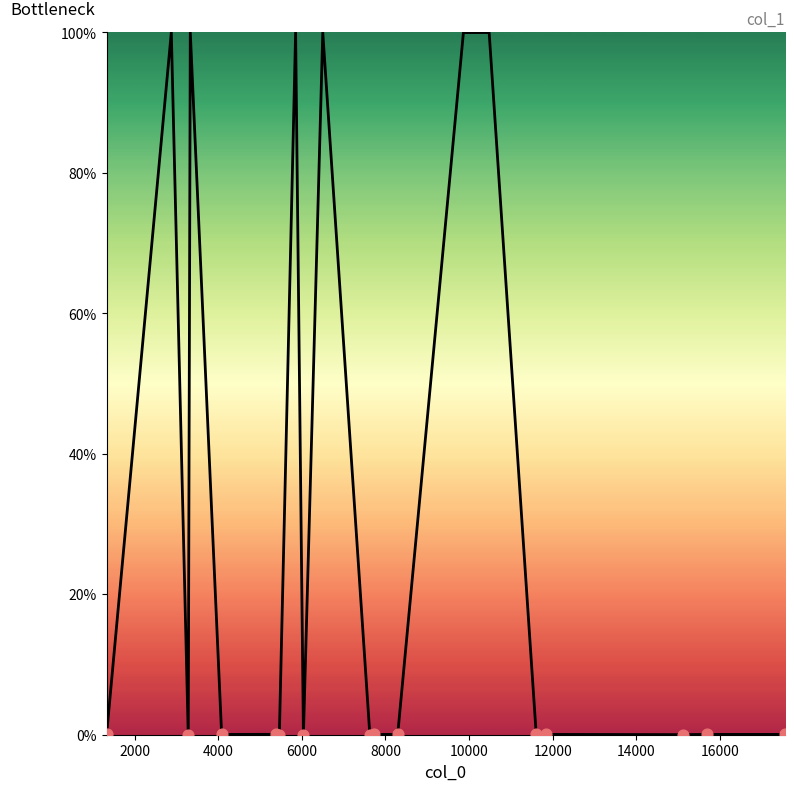

What is the greatest value displayed?

100.0